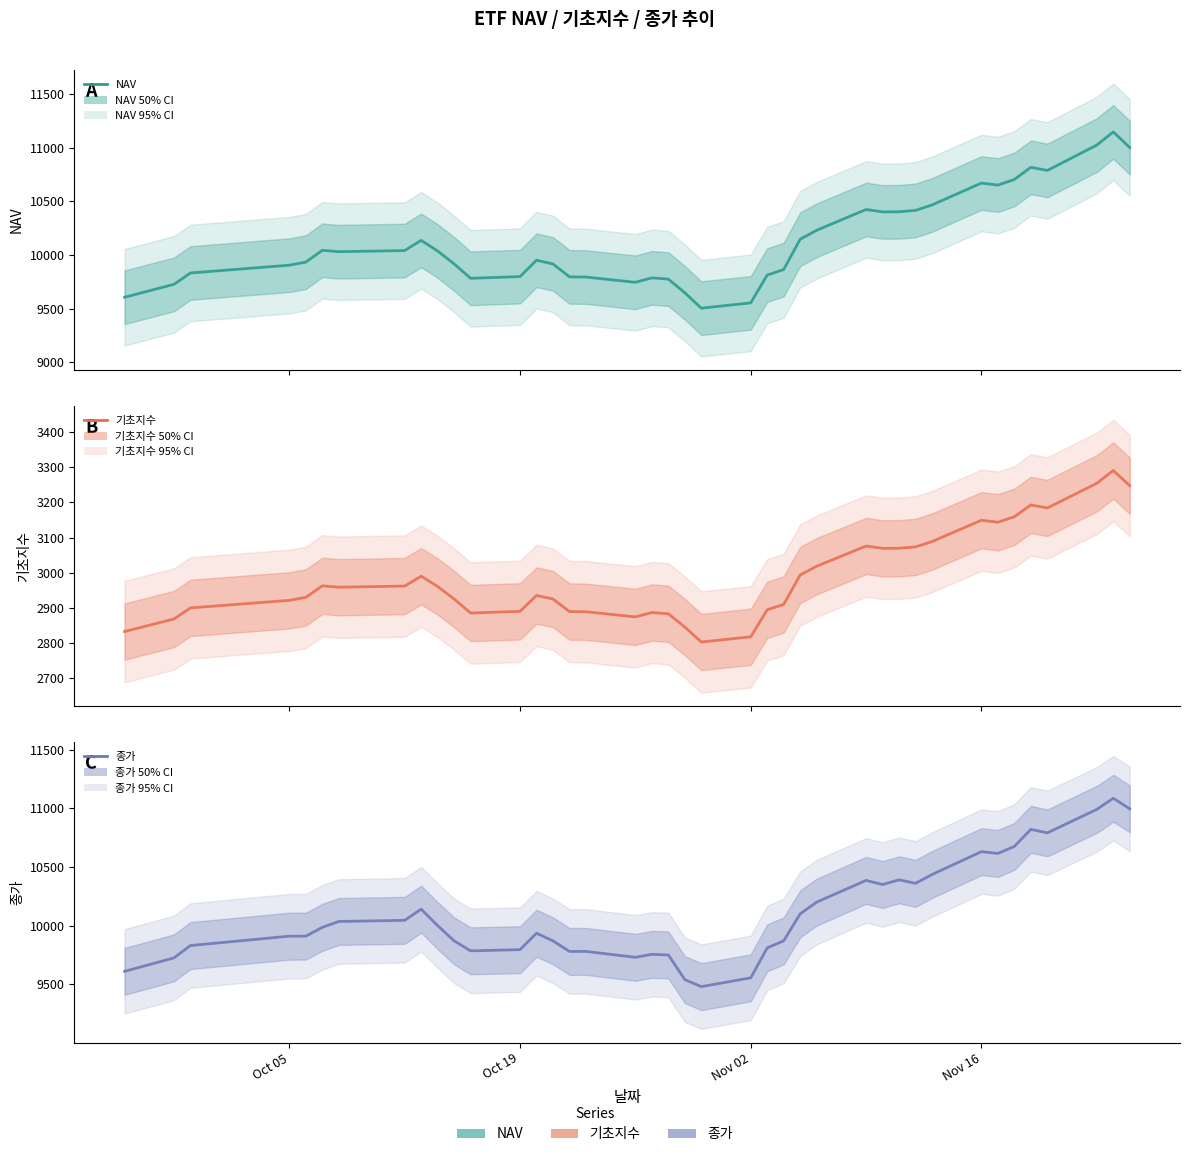

What is the average value of the NAV series?

10130.8